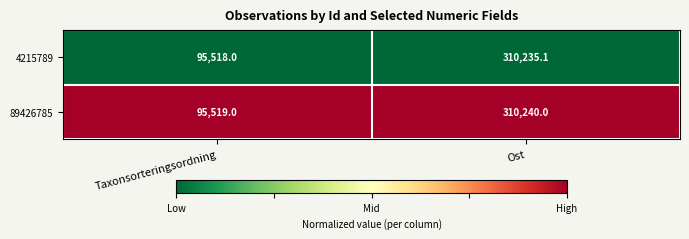

Reading right to left, extract all data points from this chart.

4215789: Ost=310235.1	Taxonsorteringsordning=95518.0
89426785: Ost=310240.0	Taxonsorteringsordning=95519.0